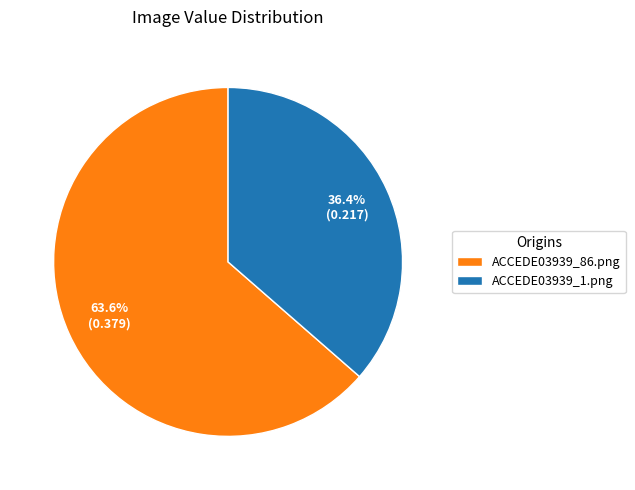

What is the smallest slice in the pie chart?

ACCEDE03939_1.png